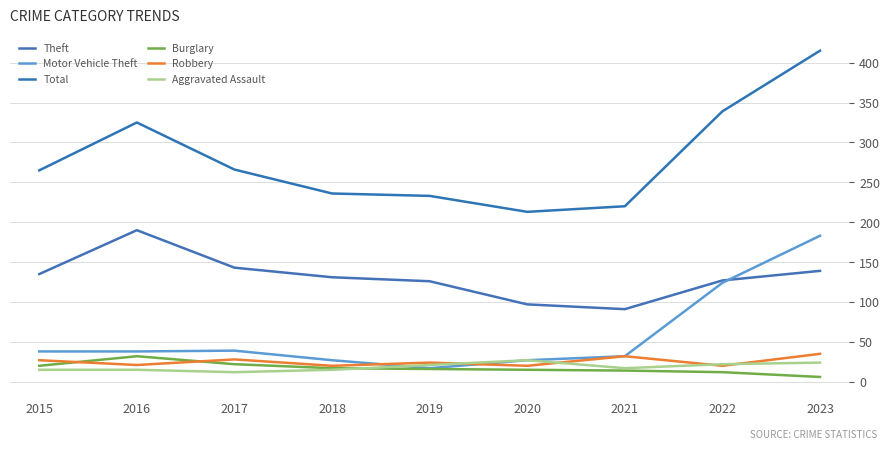

What are all the series names shown in the legend?

Theft, Motor Vehicle Theft, Total, Burglary, Robbery, Aggravated Assault